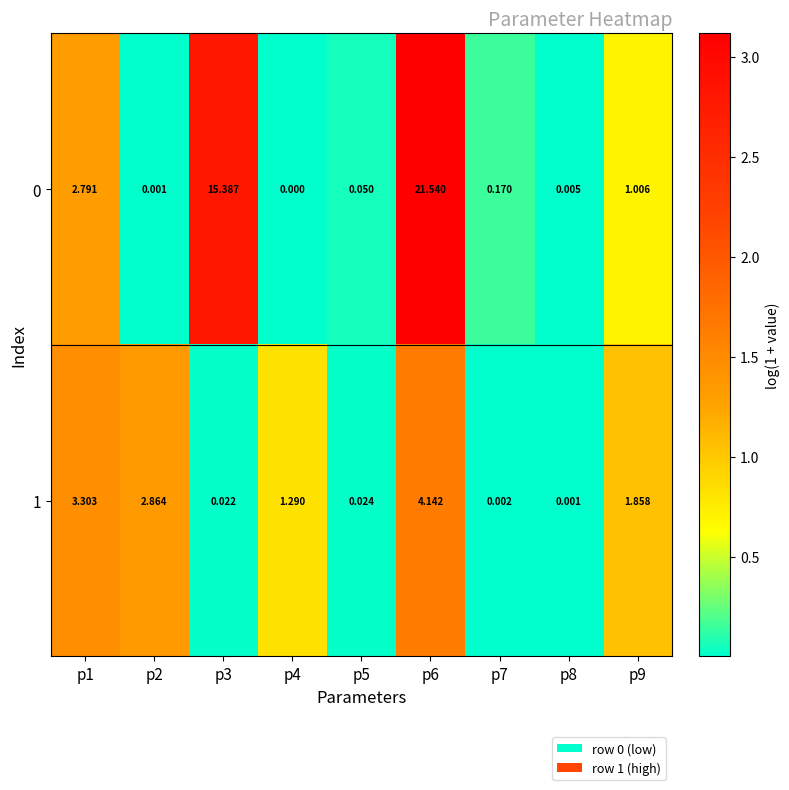

Is the value of 0 at p8 greater than the value of 1 at p2?

No